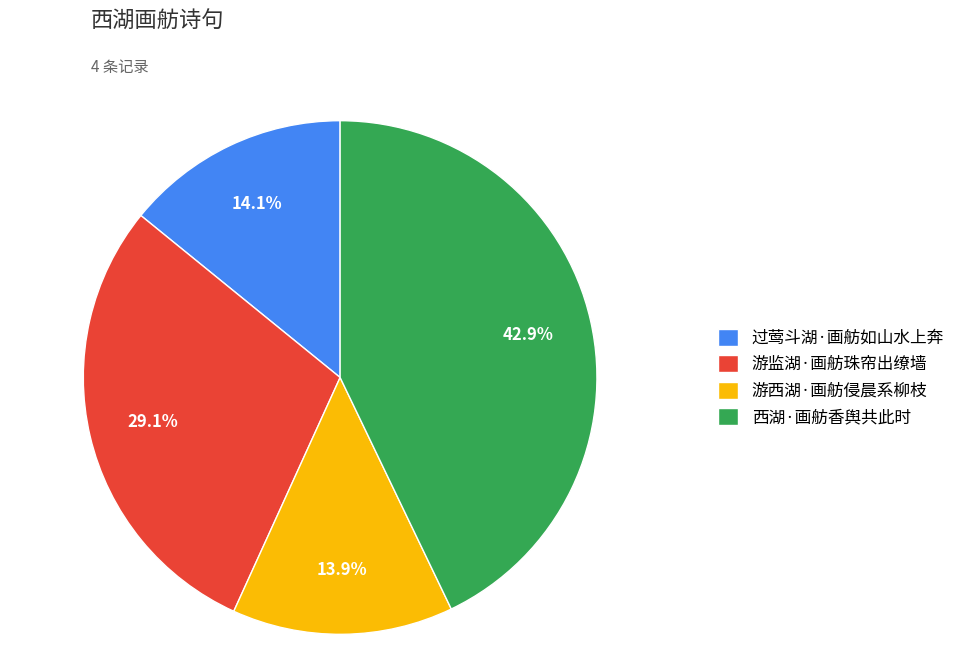

Is there a majority slice in this chart?

No